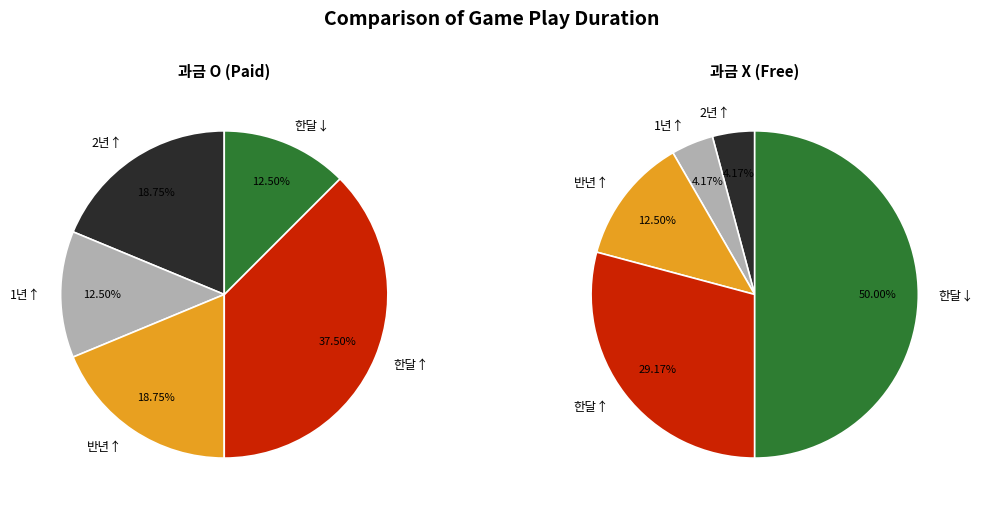

How many segments does this pie chart have?

5